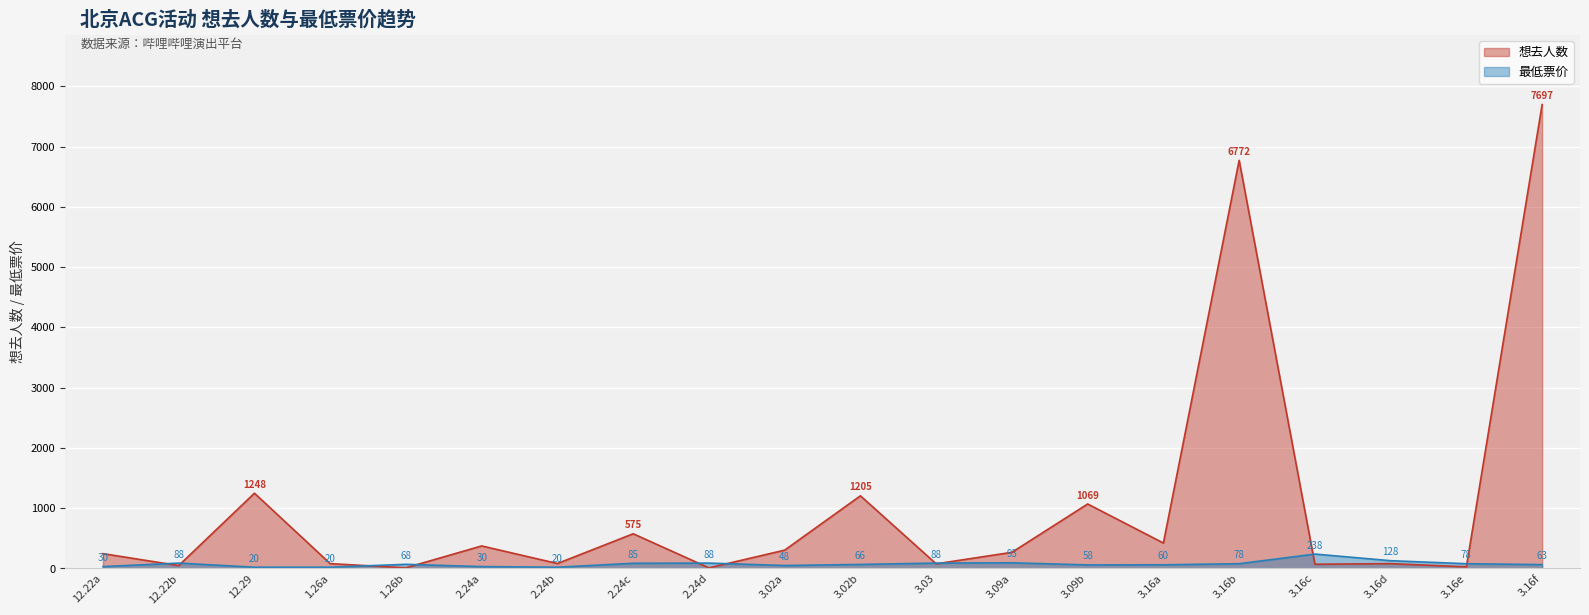

Which label corresponds to the largest value in the chart?

3.16f